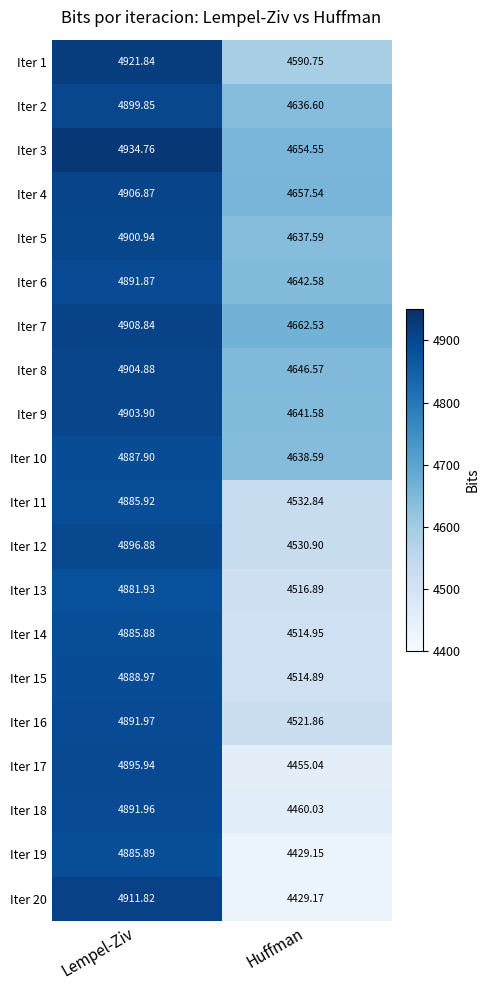

Count the number of categories in the chart.

2